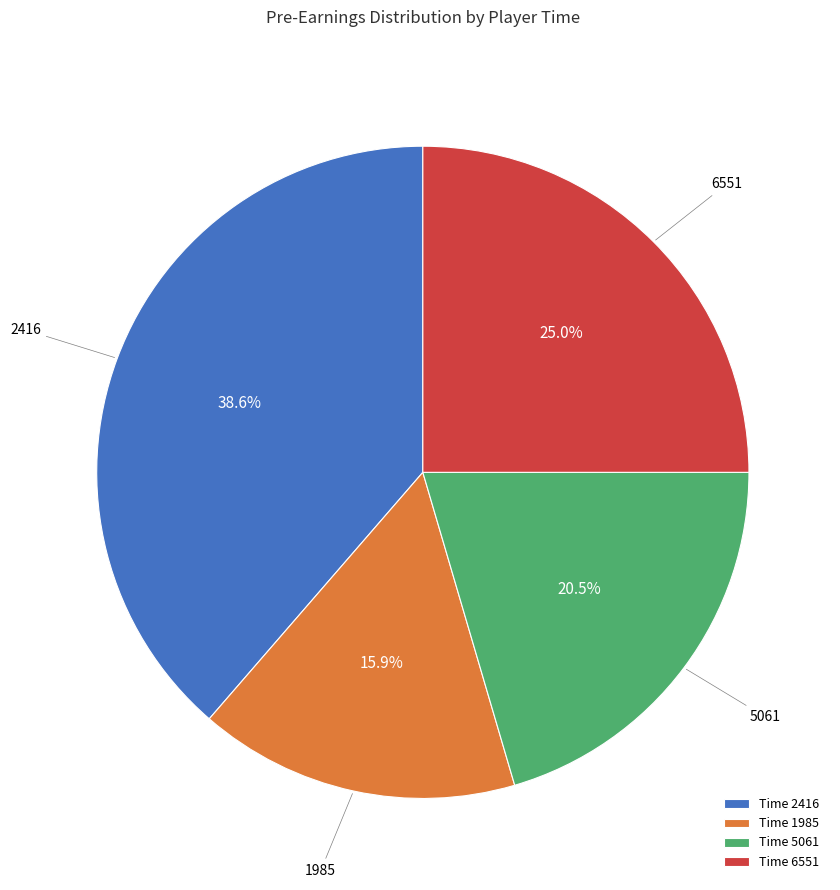

What percentage is NOT represented by 5061?

79.5%